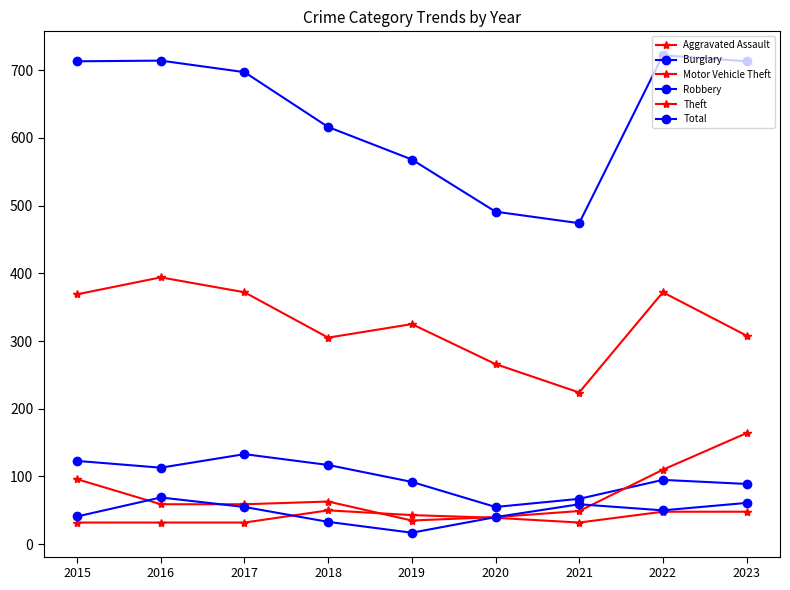

What is the value of the Burglary point at the 7th from the left?

67